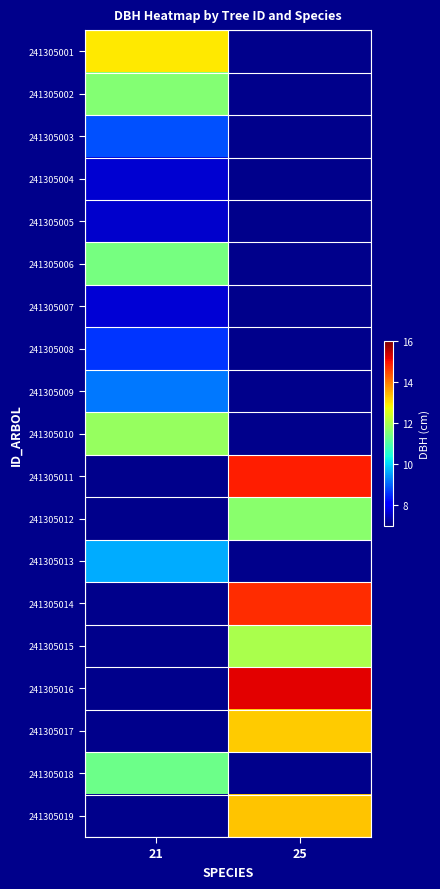

The value of 241305006 at 21 is 6.4. True or false?

False